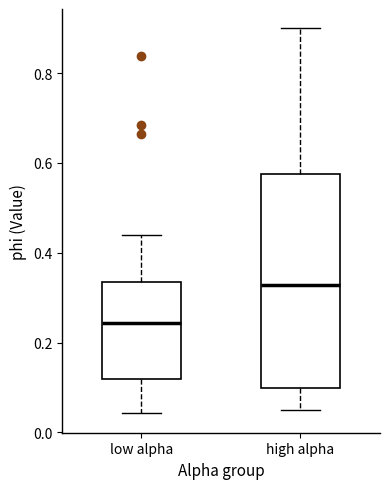

Where does the lower whisker of the box for low alpha end on the y-axis? The values are not printed on the chart, so give them approximately, as read against the axis.

0.04